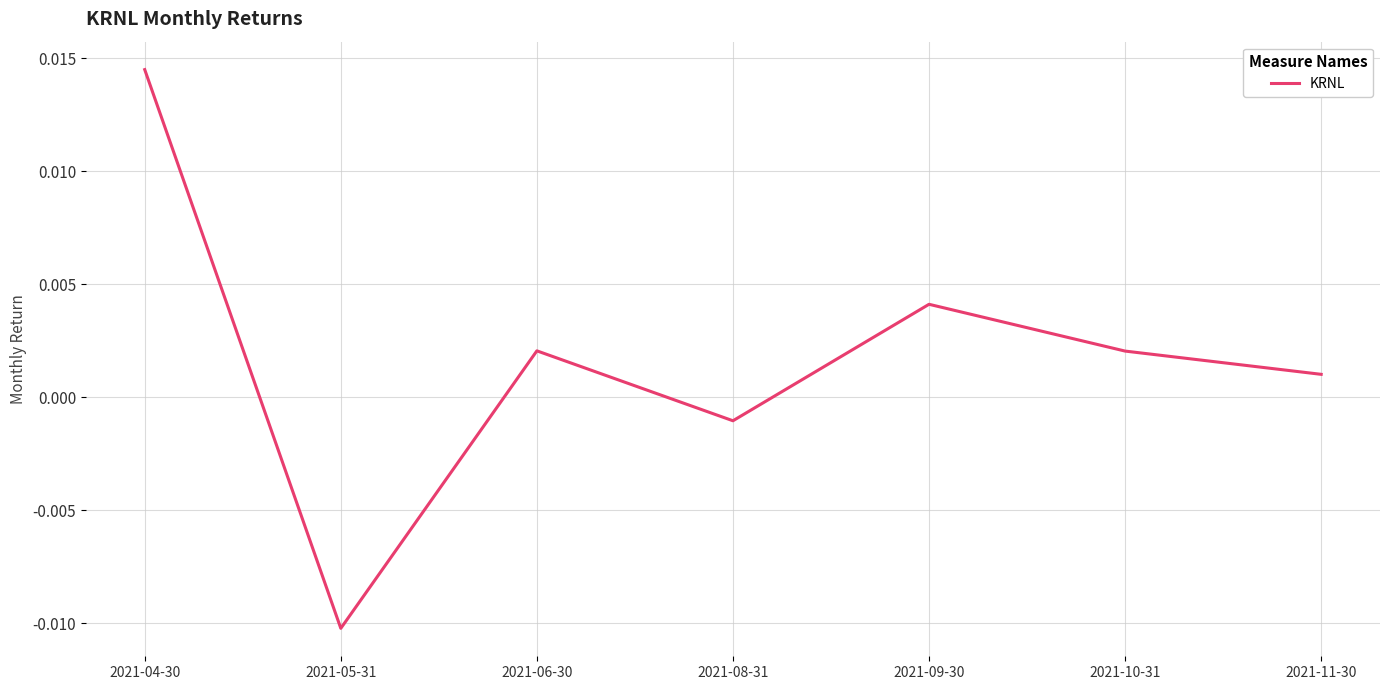

Between 2021-11-30 and 2021-06-30, which is larger?

2021-06-30